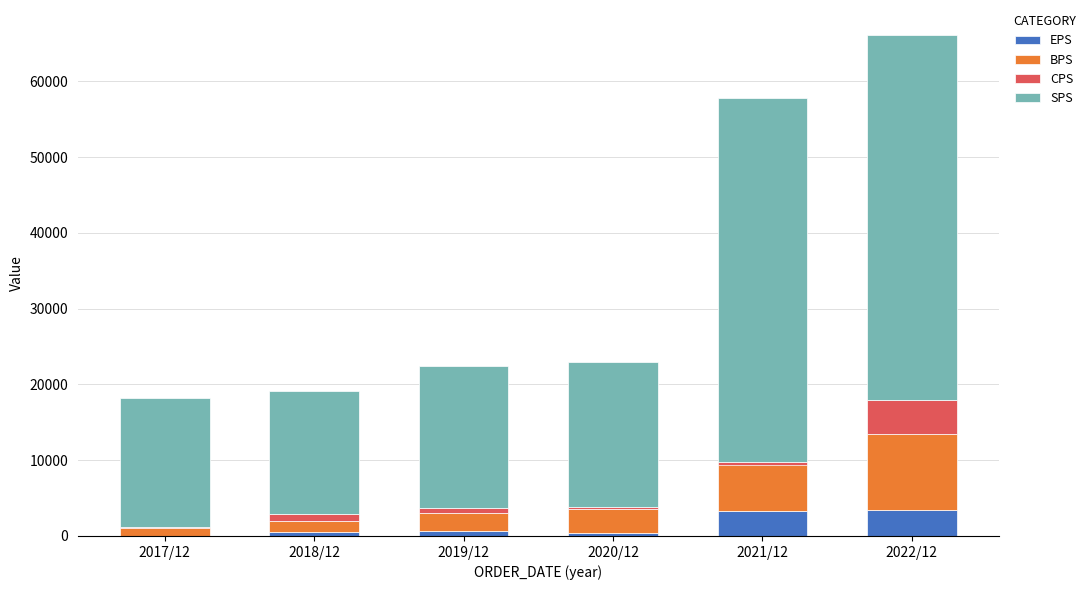

What position from the right is 2017/12?

6